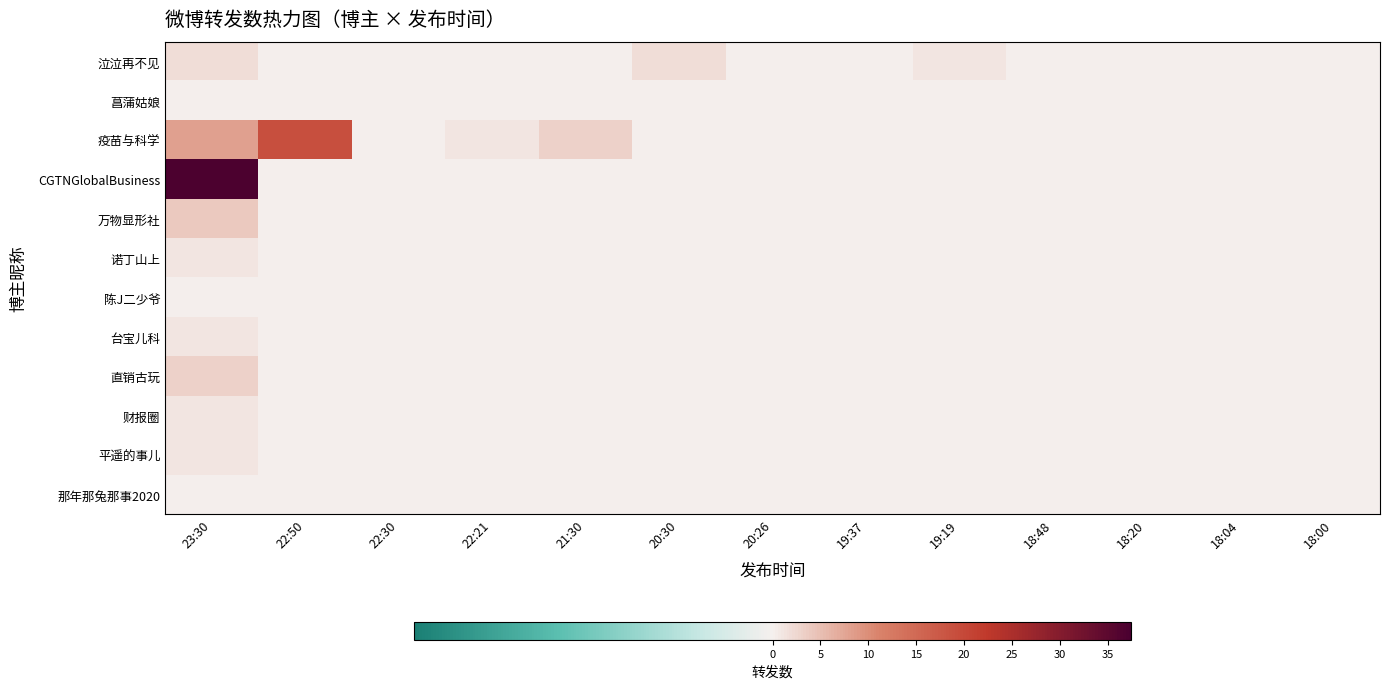

Which series has the largest total across all categories?

CGTNGlobalBusiness